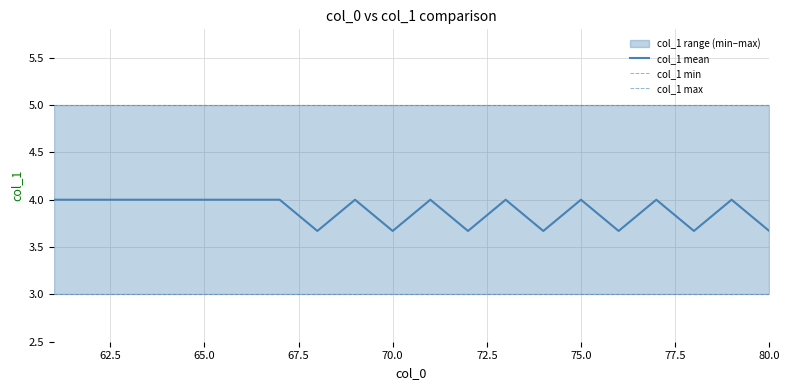

What are all the series names shown in the legend?

col_1 mean, col_1 min, col_1 max